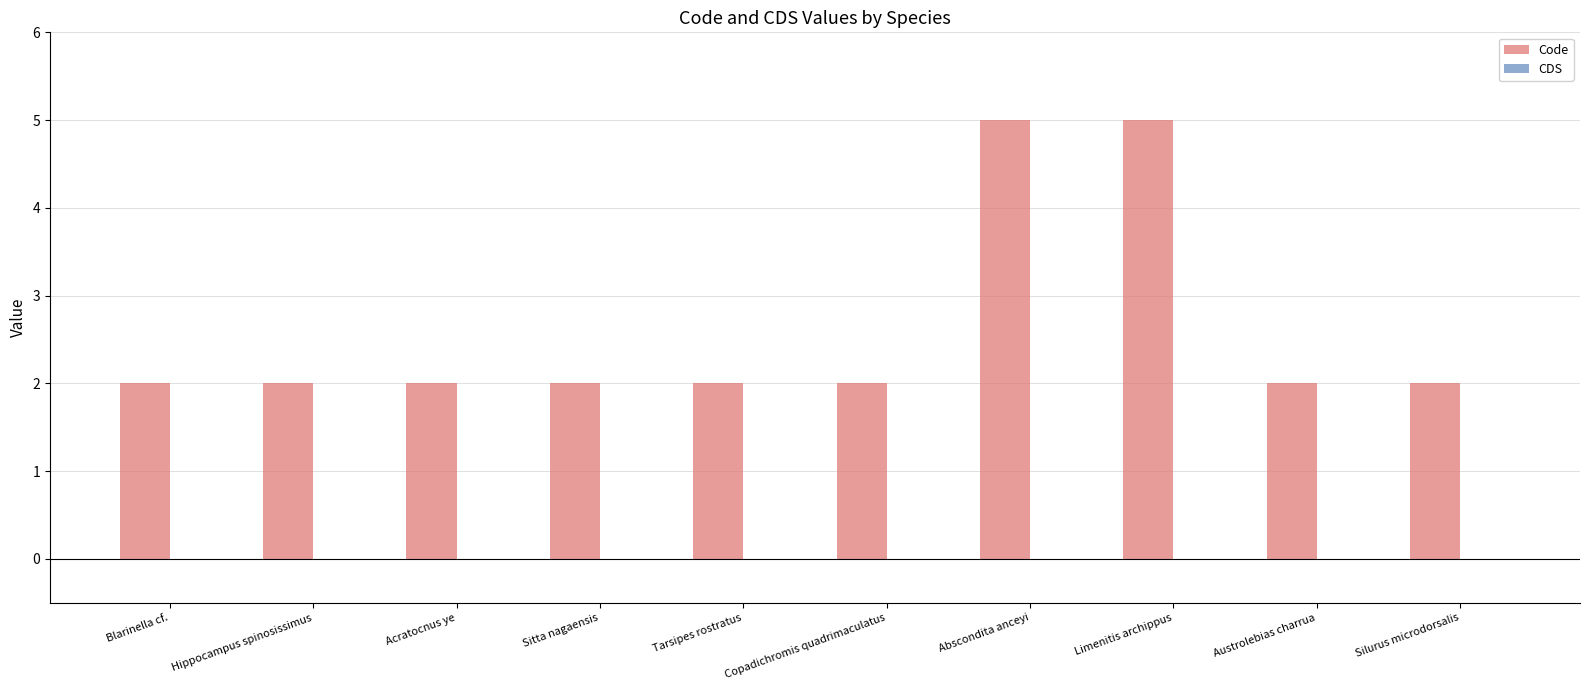

What is the label of the 6th bar from the left?

Copadichromis quadrimaculatus